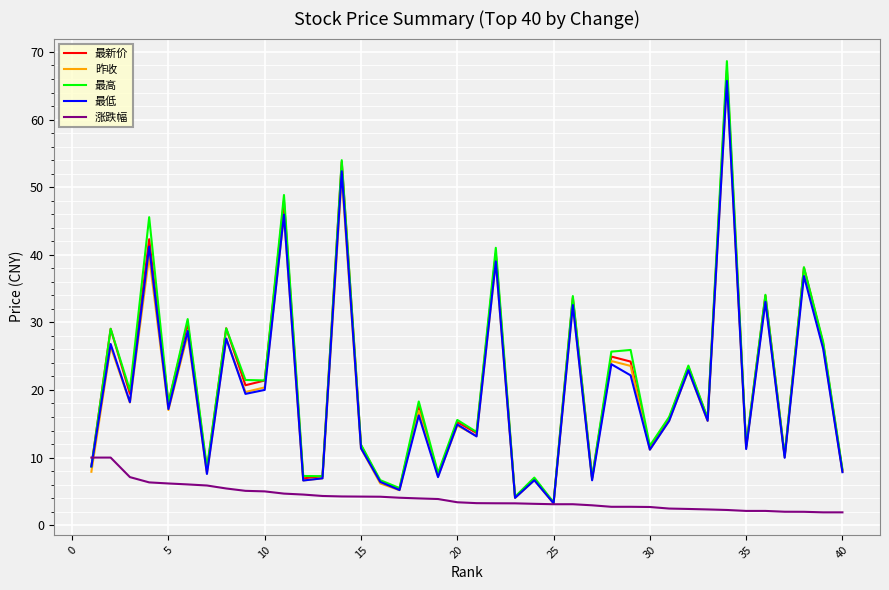

Which series has the largest range (max minus min)?

最高